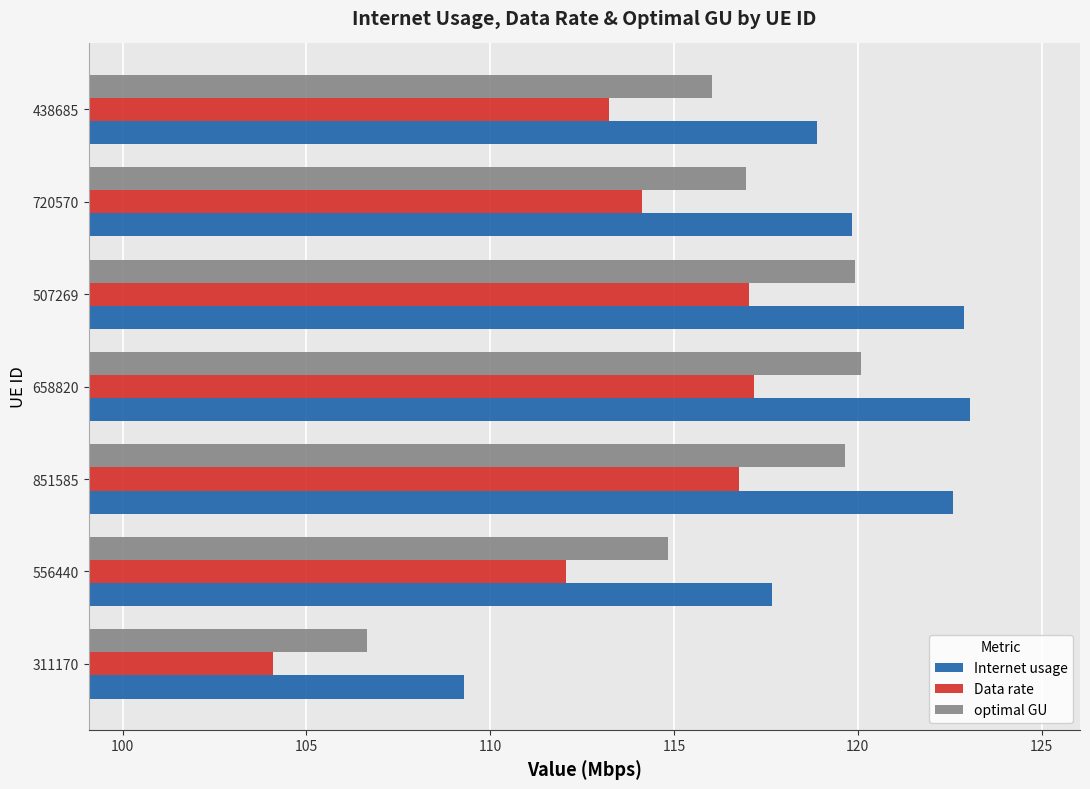

Rank the series by their maximum value, from lowest to highest.

Data rate, optimal GU, Internet usage